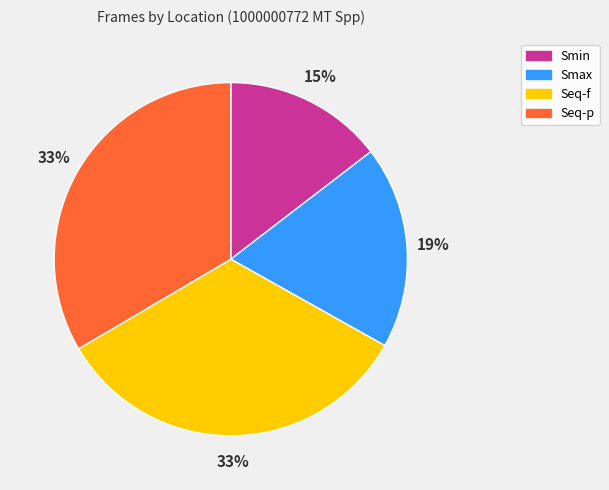

Is there any slice that represents more than half of the pie?

No